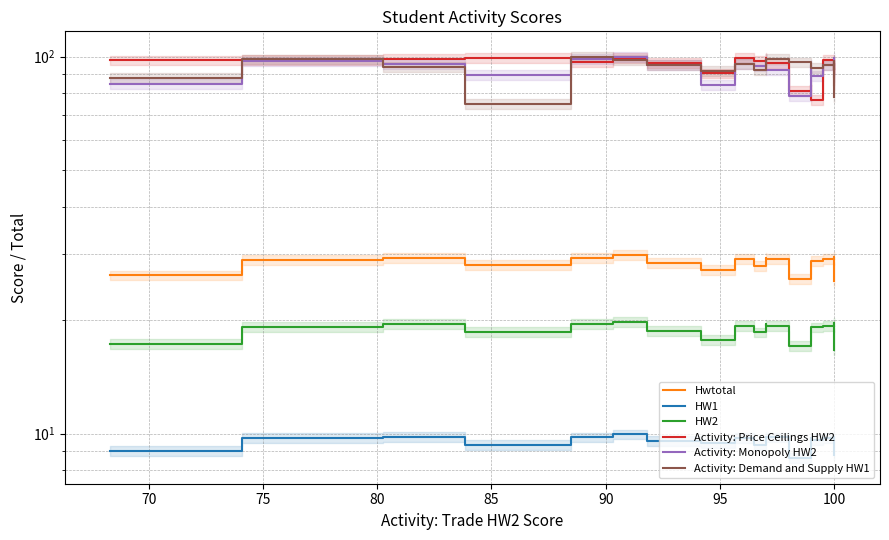

Is the value of Hwtotal at 75 greater than the value of Activity: Price Ceilings HW2 at 10?

No